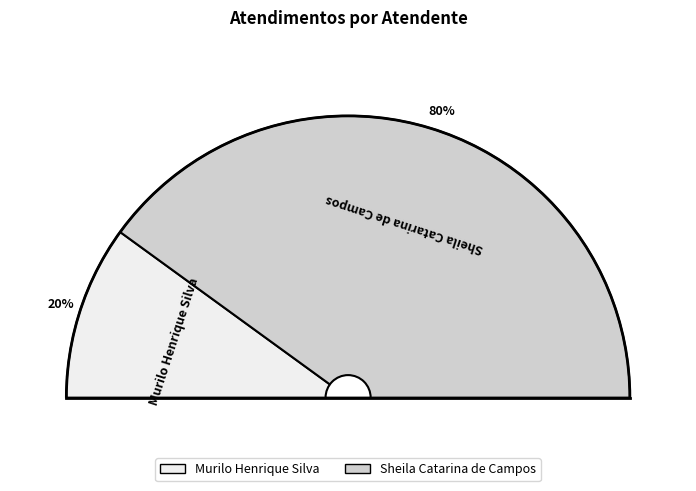

What percentage is the Sheila Catarina de Campos slice, to the nearest percent?

80%